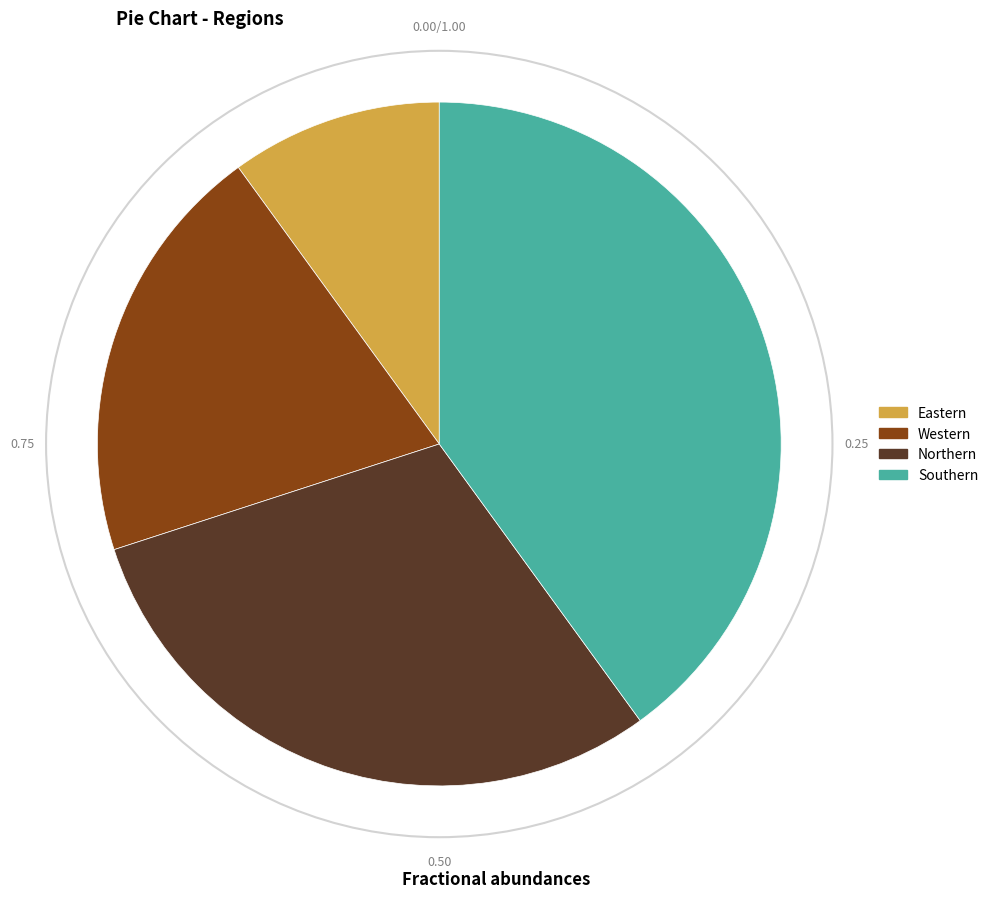

Which slice is the largest?

Southern